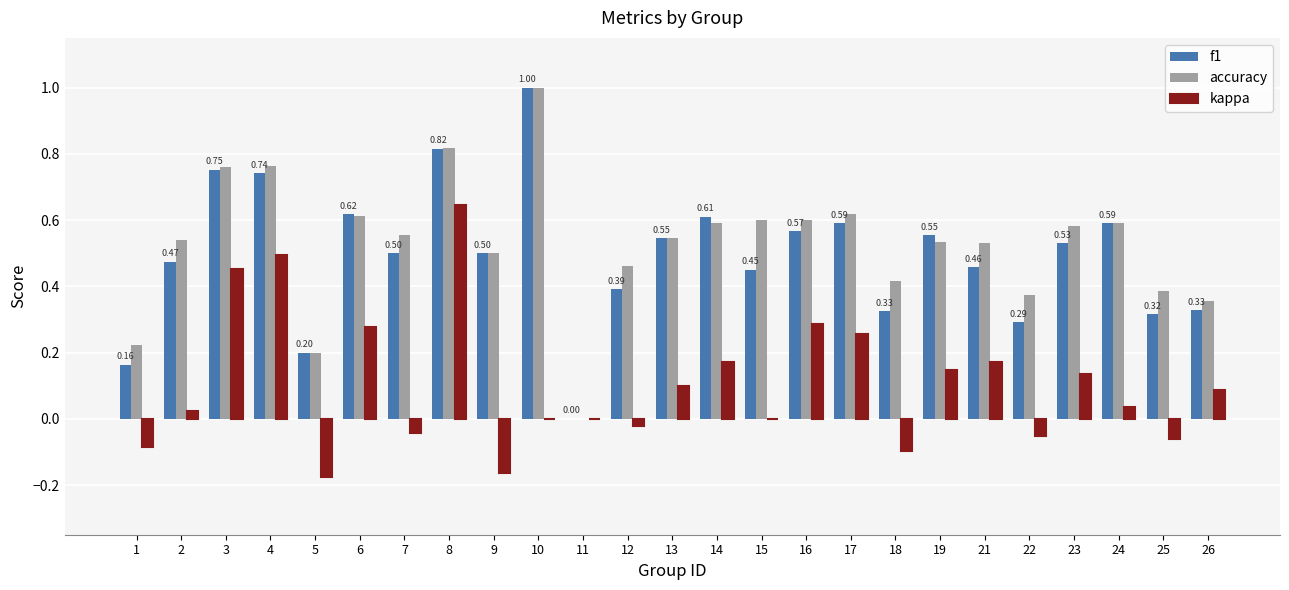

Count the f1 values in the range 0 to 1.

25